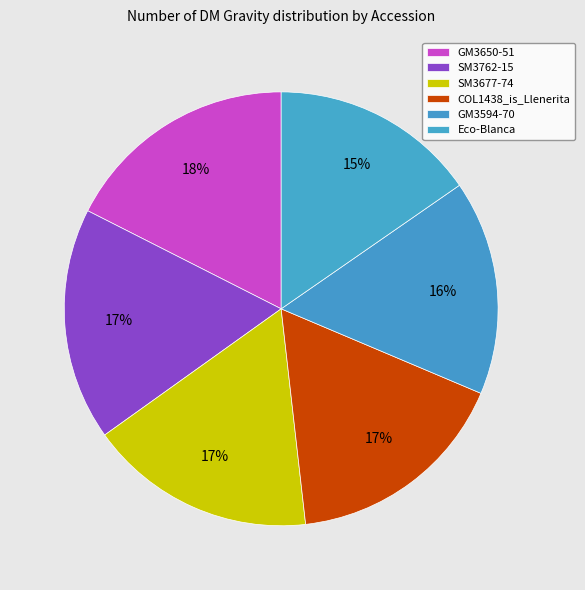

Is SM3677-74 the majority of the pie?

No